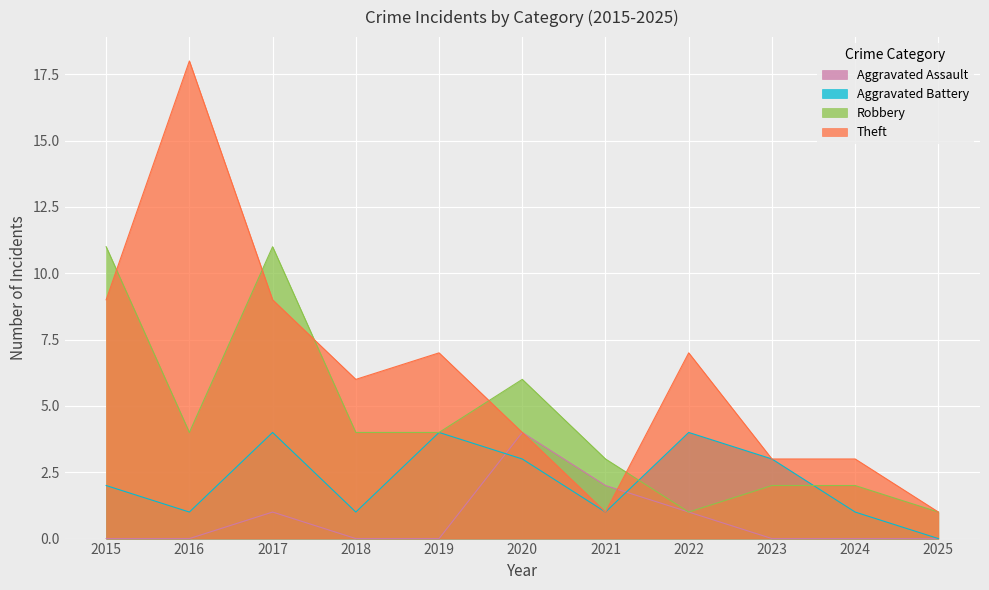

Where do Robbery and Aggravated Battery first cross each other?

2021 and 2022